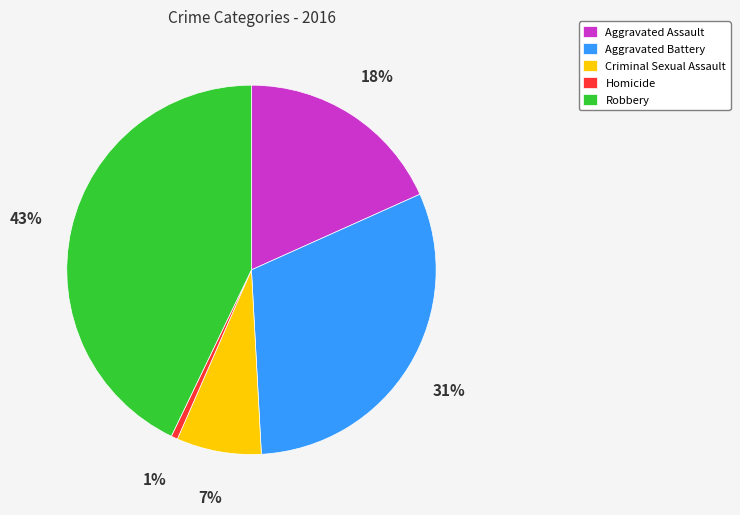

What is the smallest slice in the pie chart?

Homicide